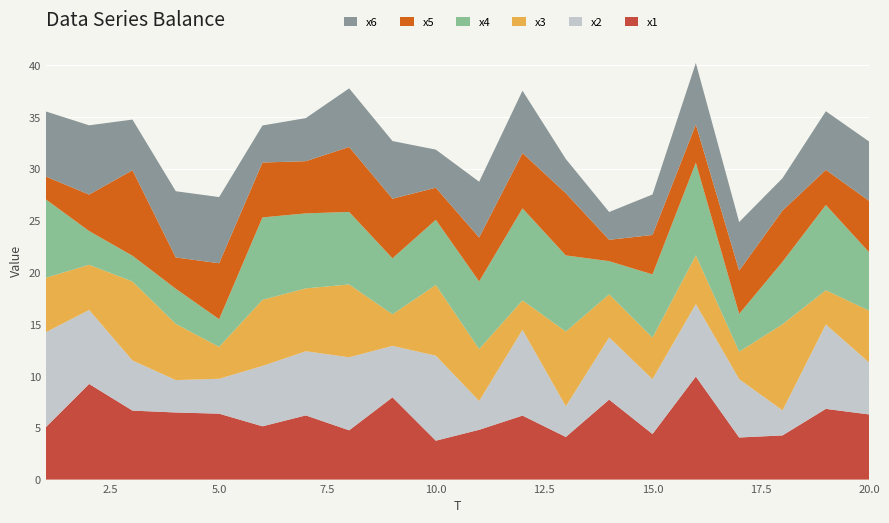

Reading left to right, what are all the values shown in this chart?

x1: 5.1	9.2	6.7	6.5	6.4	5.1	6.2	4.8	7.9	3.8	4.8	6.2	4.1	7.7	4.4	9.9	4.1	4.3	6.8	6.3
x2: 9.2	7.1	4.8	3.1	3.4	5.8	6.2	7.0	5.0	8.2	2.8	8.3	3.0	6.0	5.3	7.0	5.6	2.4	8.2	5.0
x3: 5.3	4.4	7.6	5.4	3.1	6.4	6.1	7.0	3.0	6.8	5.0	2.8	7.2	4.2	4.0	4.7	2.6	8.3	3.3	5.0
x4: 7.6	3.3	2.5	3.4	2.7	8.0	7.2	7.0	5.4	6.3	6.5	8.9	7.3	3.2	6.1	9.0	3.7	6.0	8.2	5.6
x5: 2.2	3.5	8.3	3.0	5.4	5.3	5.0	6.3	5.8	3.1	4.2	5.3	6.0	2.1	3.8	3.7	4.2	5.0	3.4	5.0
x6: 6.3	6.7	4.9	6.4	6.4	3.6	4.2	5.7	5.6	3.7	5.4	6.0	3.3	2.7	3.9	5.9	4.7	3.1	5.7	5.7